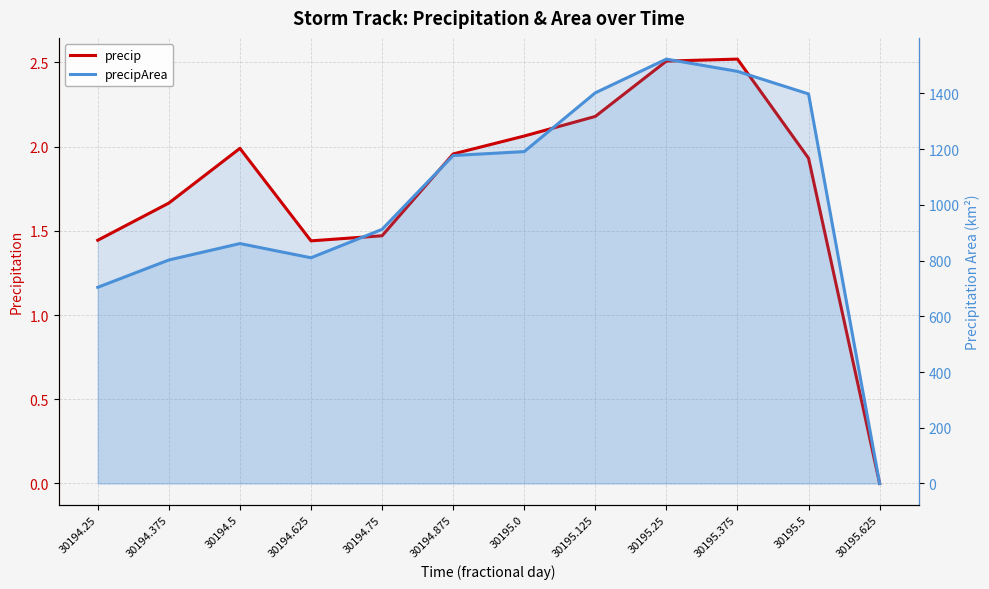

True or false: precipArea and precip cross at least once.

False